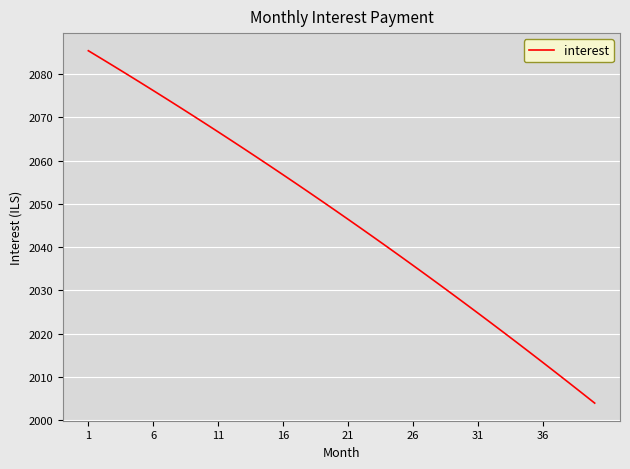

What is the greatest value displayed?

2085.4